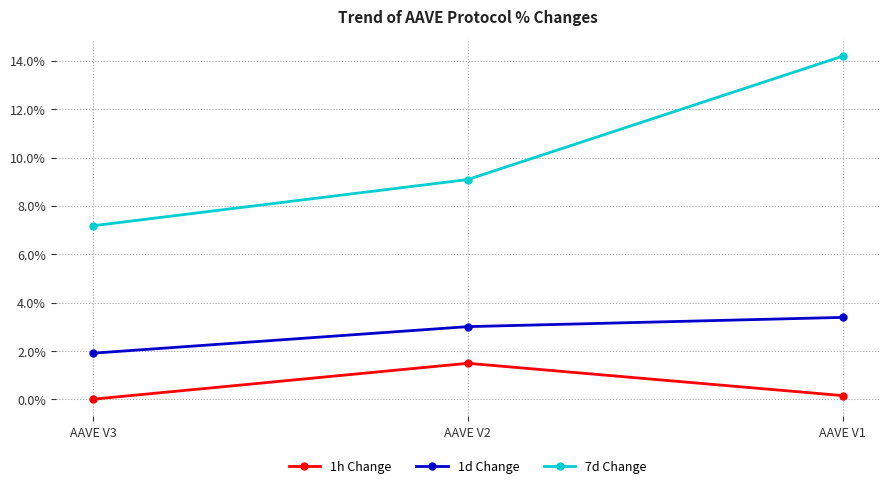

What is the spread (max minus min) of values at AAVE V2?

7.6